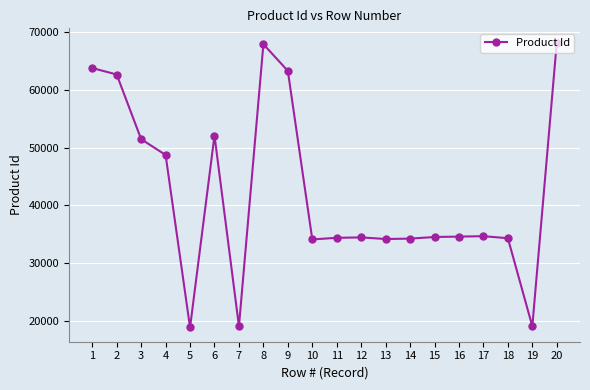

The chart shows a value of 9169 at 11. True or false?

False